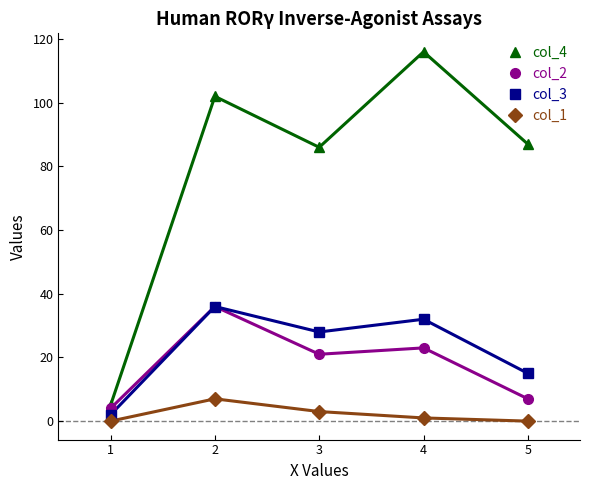

Which series has the largest range (max minus min)?

col_4